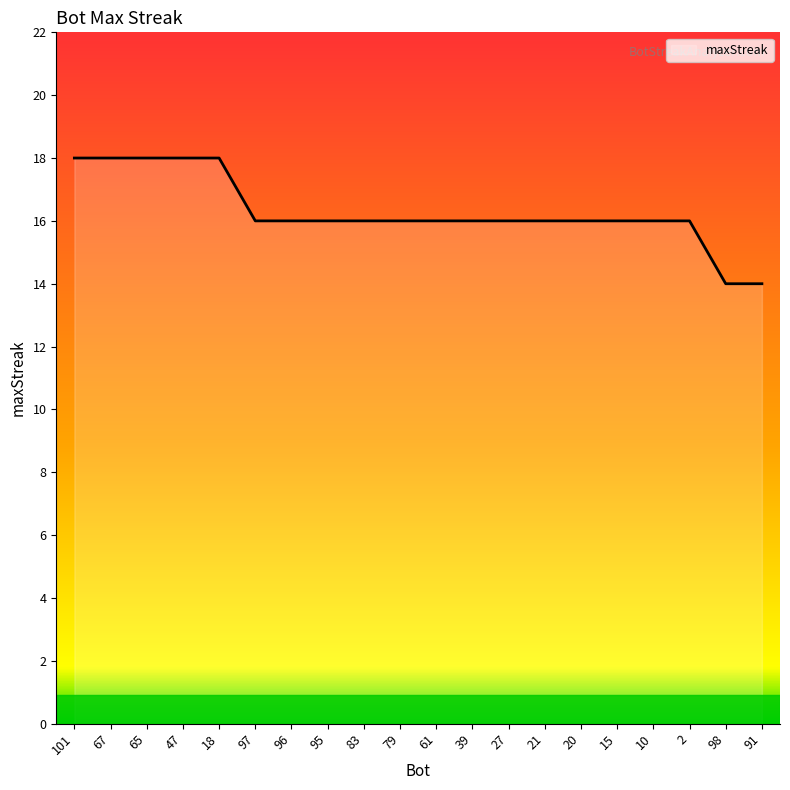

What is the maximum value shown in the chart?

18